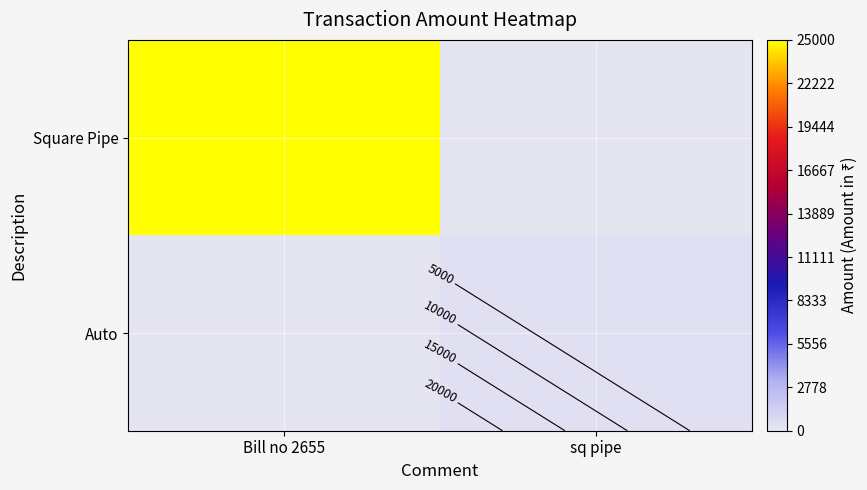

What is the average value of the Square Pipe series?

12500